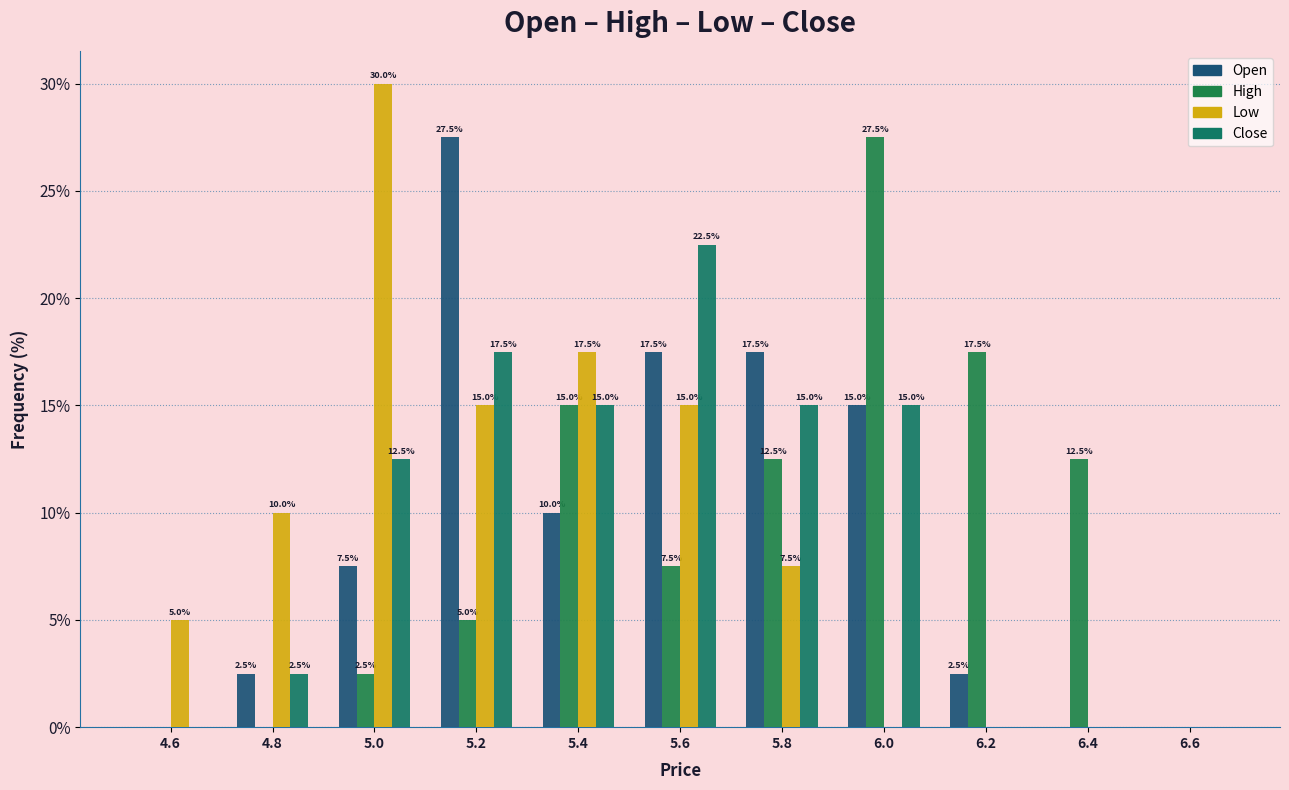

Are the bars horizontal?

No